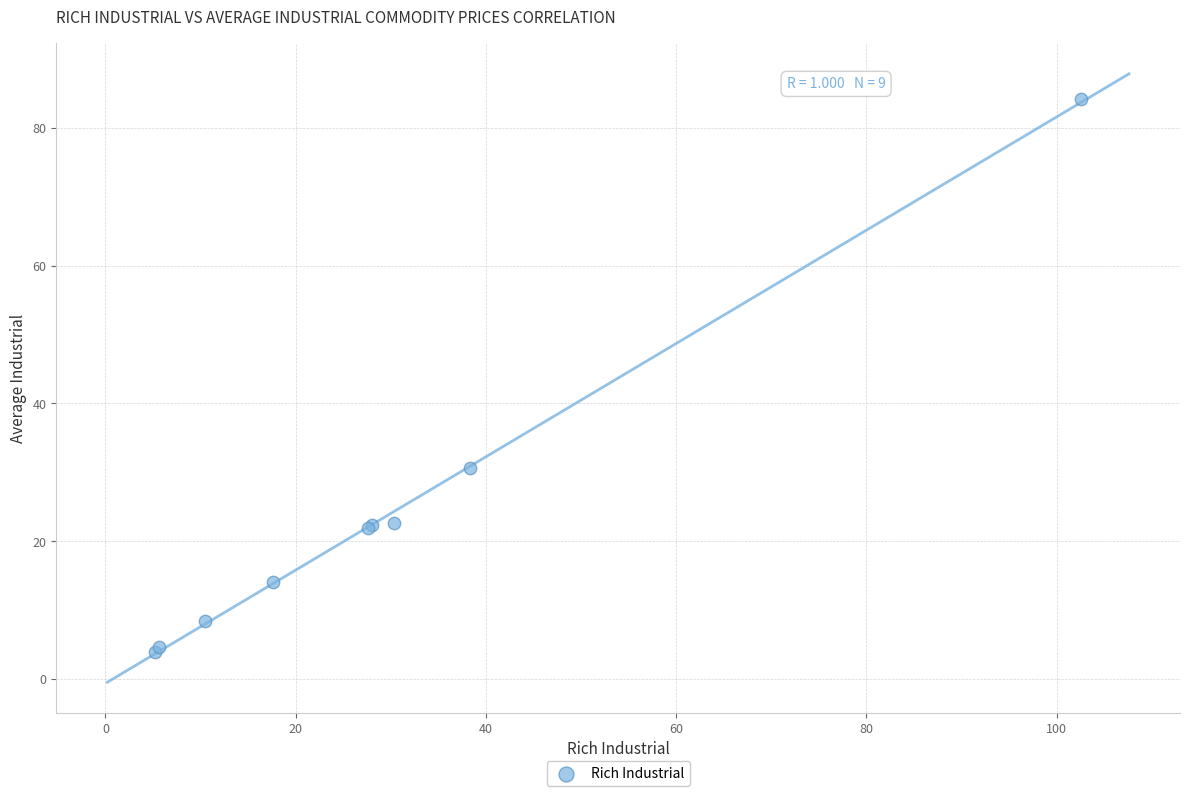

What Y value in the scatter plot is closest to 44?

30.6